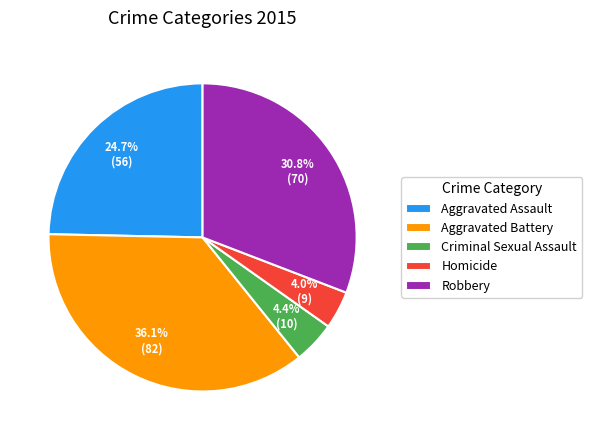

What is the ratio of the value at Aggravated Battery to the value at Robbery?

1.2